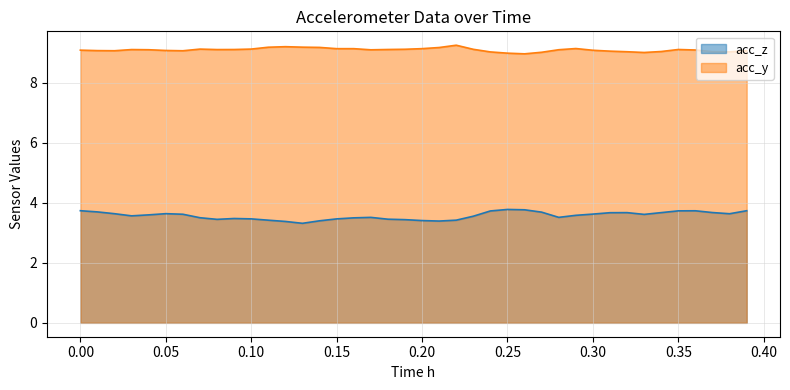

Rank the series by their maximum value, from highest to lowest.

acc_y, acc_z